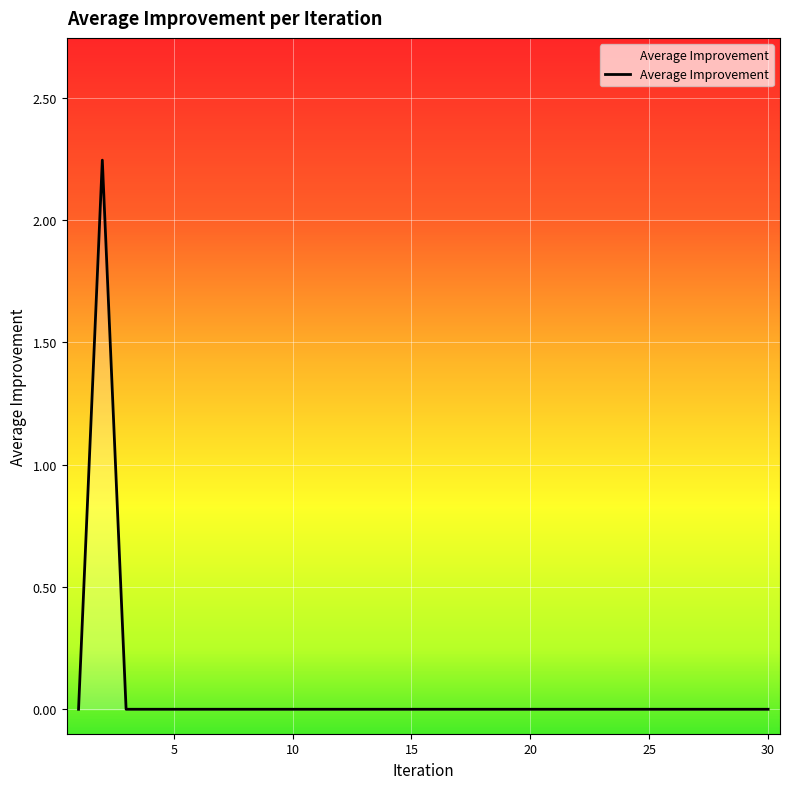

Does the chart display data point markers on the line(s)?

No